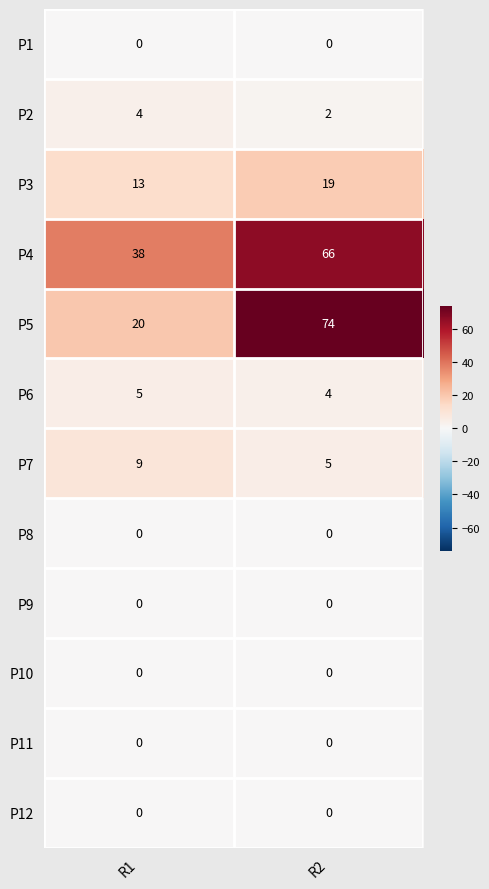

Between R1 and R2, which series saw the biggest shift?

P5